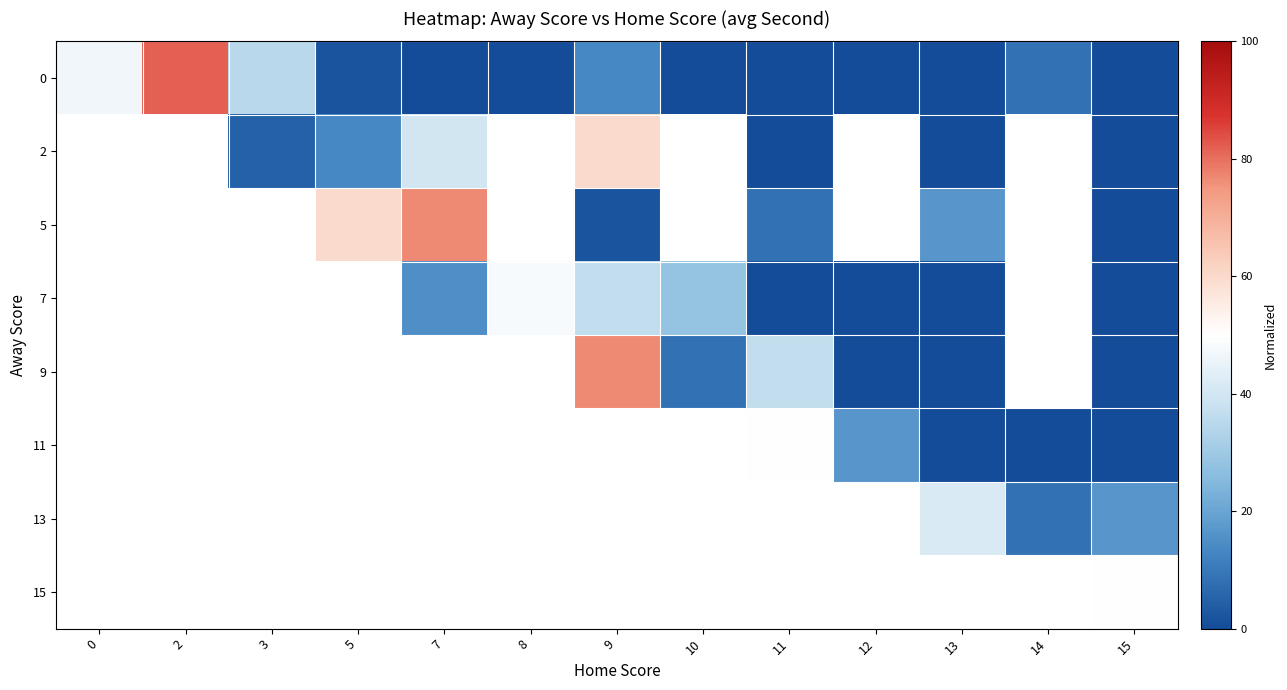

Rank the series at 15 from highest to lowest value.

15, 13, 0, 2, 5, 7, 9, 11